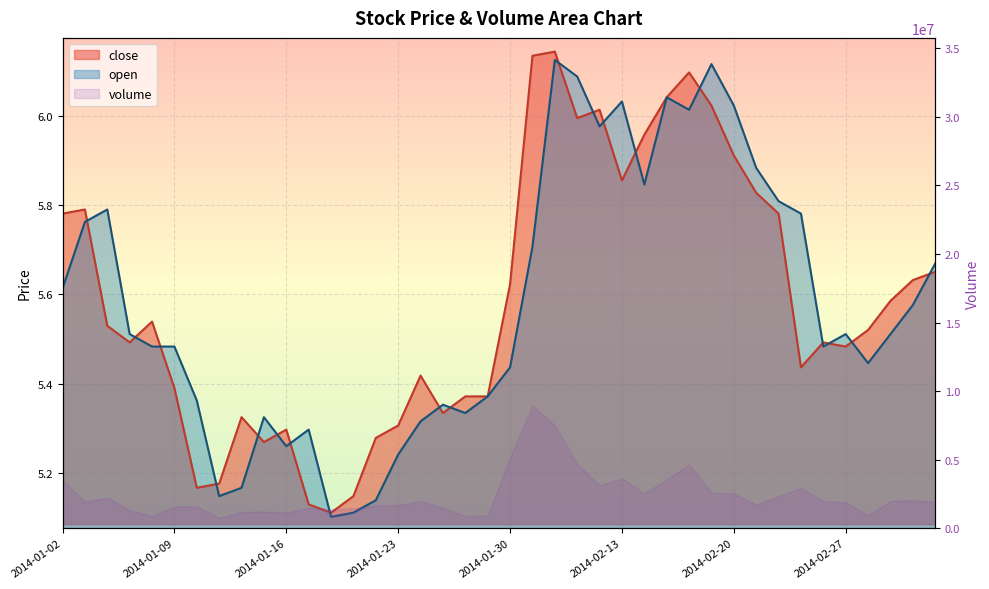

Read the open value at 2014-02-12.

6.0